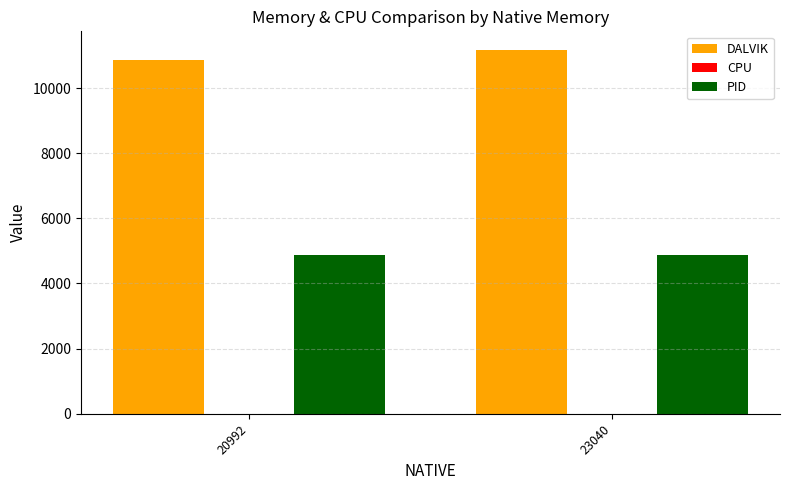

Which series has the largest total across all categories?

DALVIK